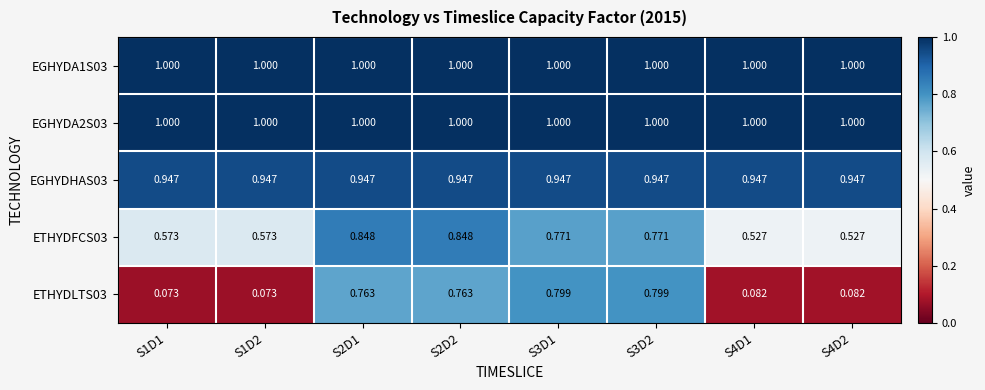

Is the value of ETHYDLTS03 at S4D1 greater than the value of EGHYDA2S03 at S4D1?

No